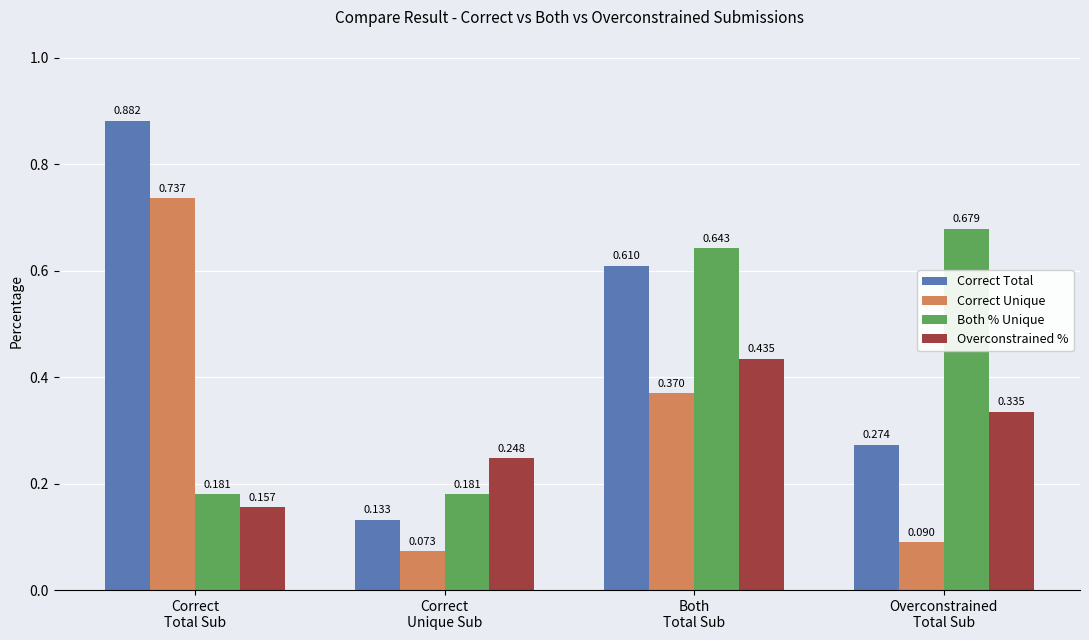

Is the value of Correct Total at Correct
Total Sub greater than the value of Overconstrained % at Both
Total Sub?

Yes